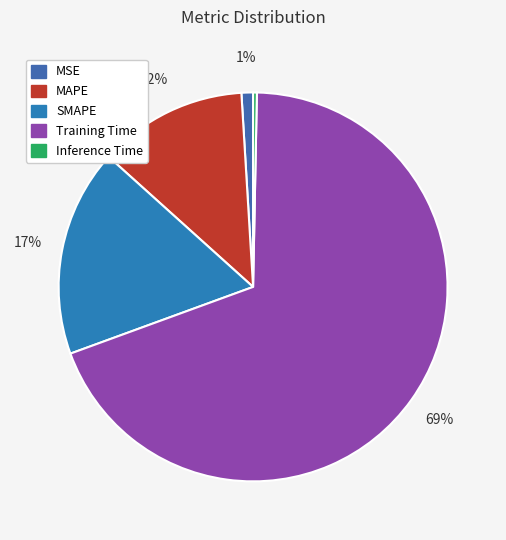

How many segments does this pie chart have?

5